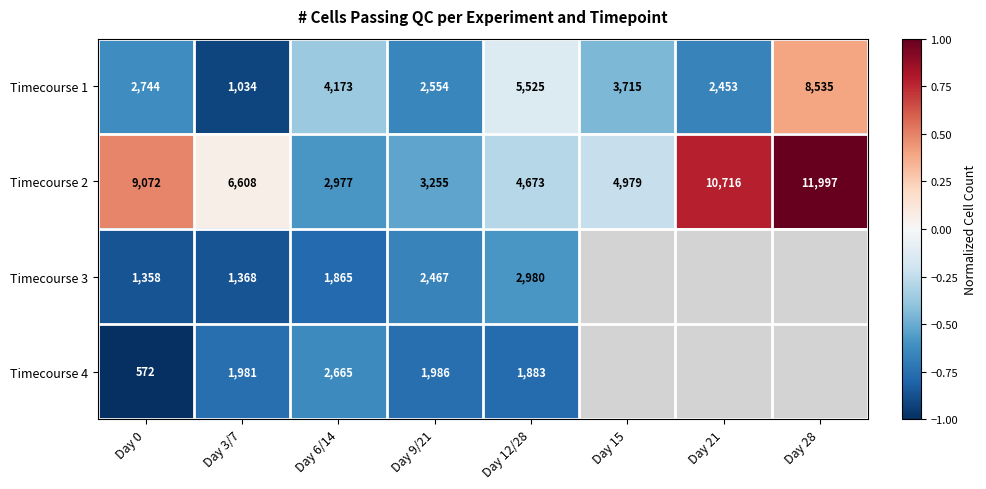

What is the sum of the Timecourse 3 values at Day 0 and Day 12/28?

-1.4